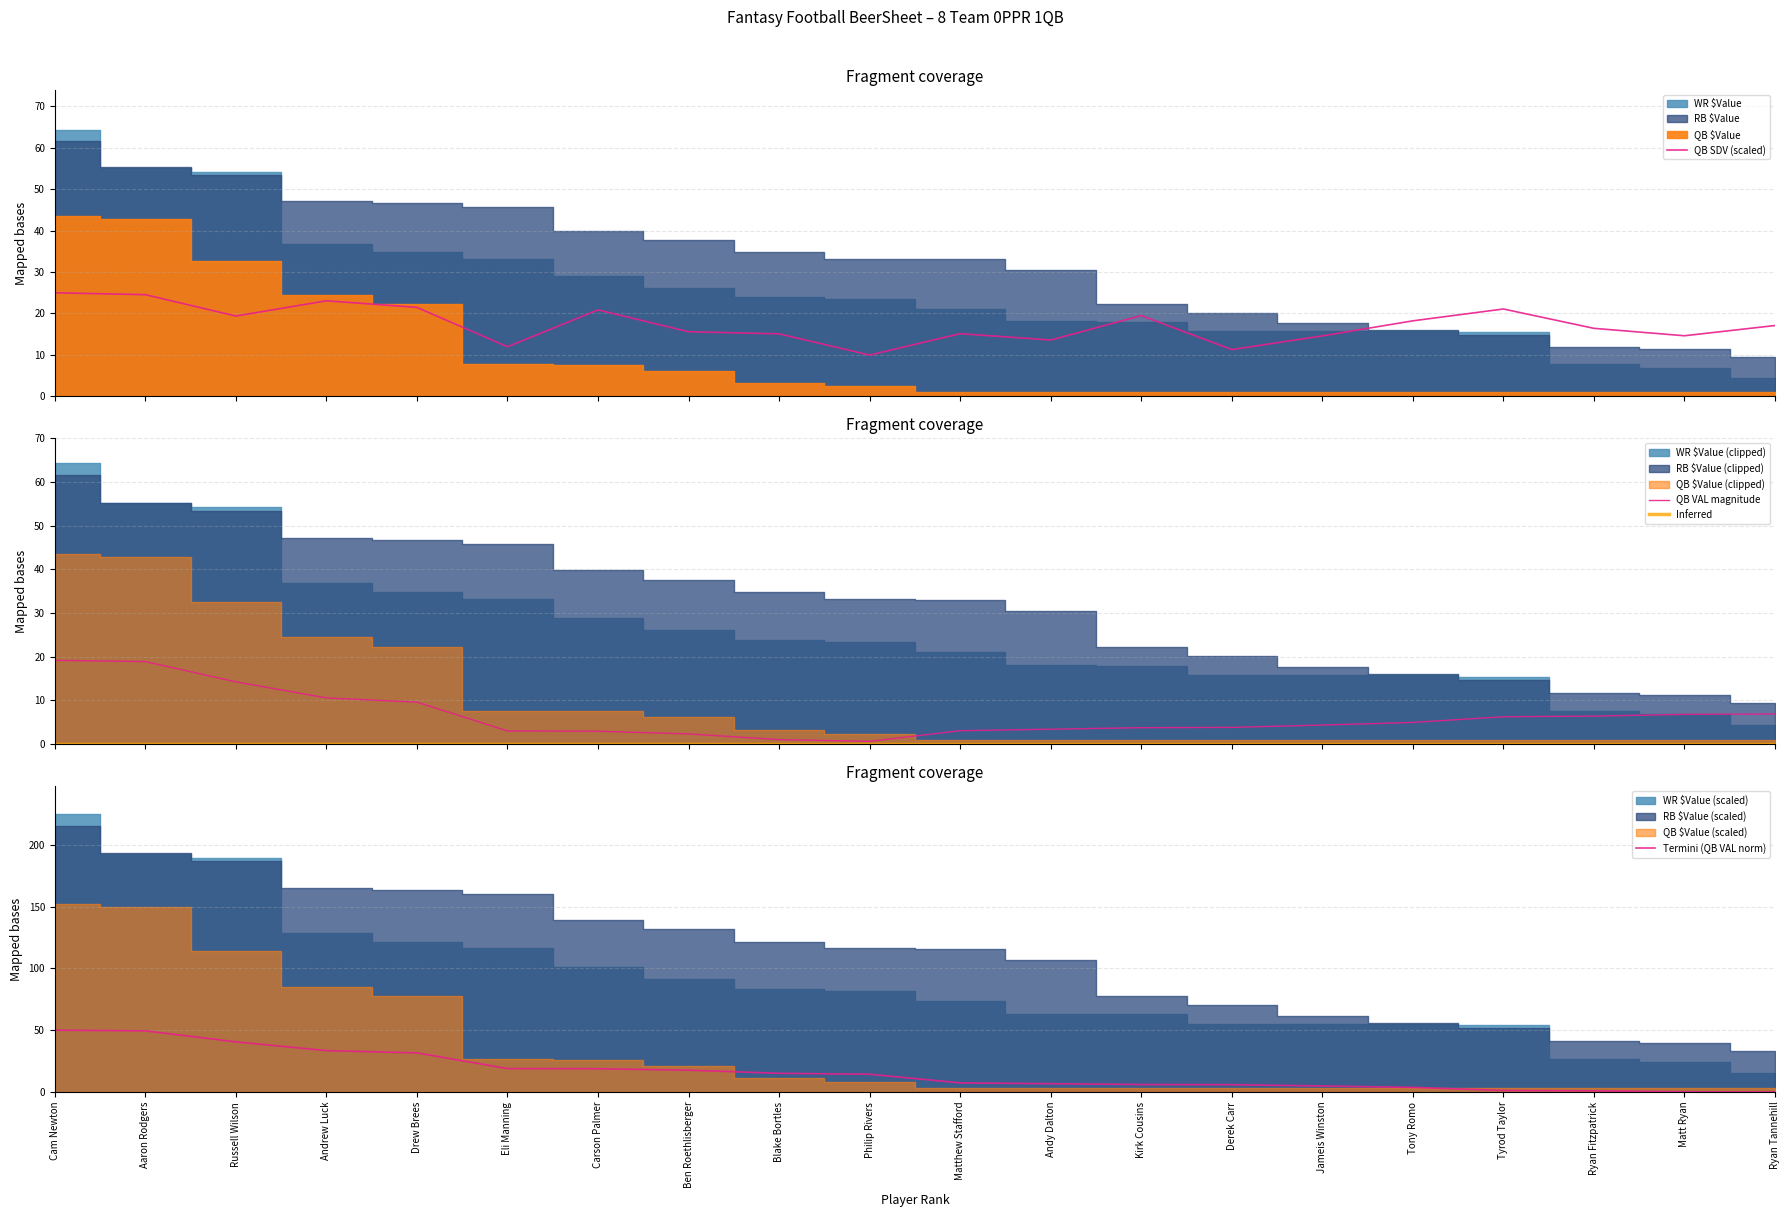

Which series changed the most between Drew Brees and Tony Romo?

RB $Value